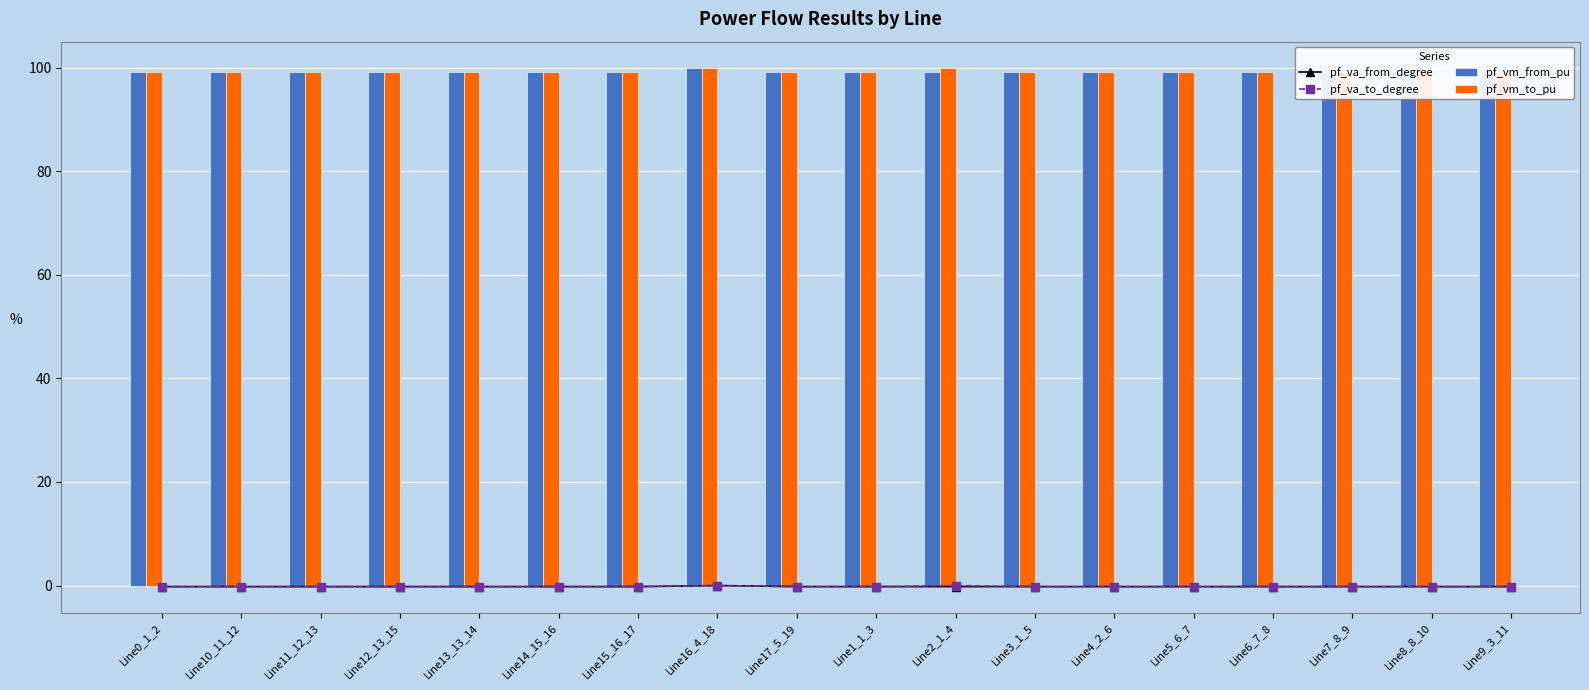

At how many categories does at least one series exceed 19?

18